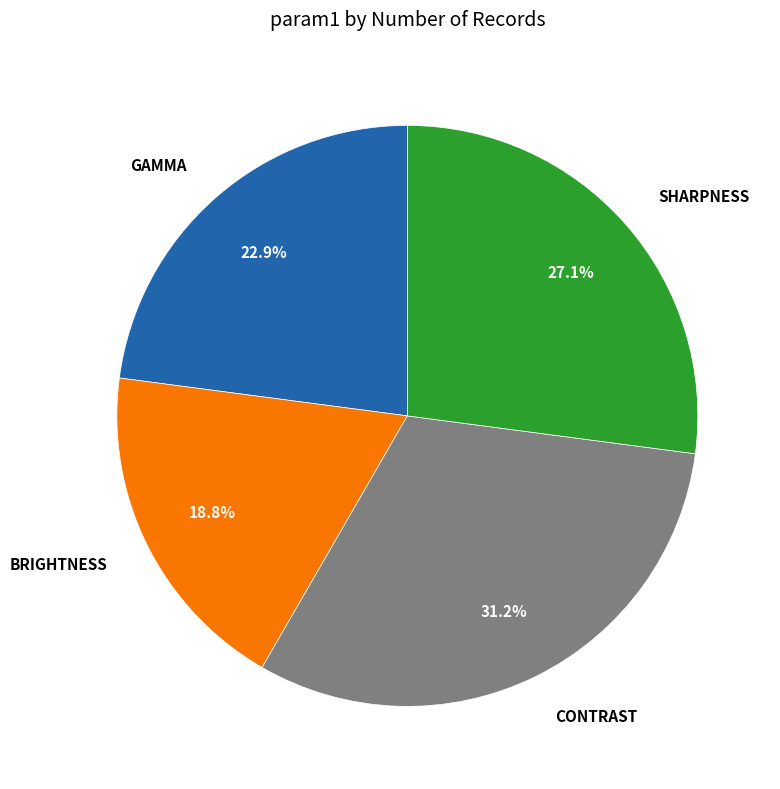

Does any single category account for the majority?

No